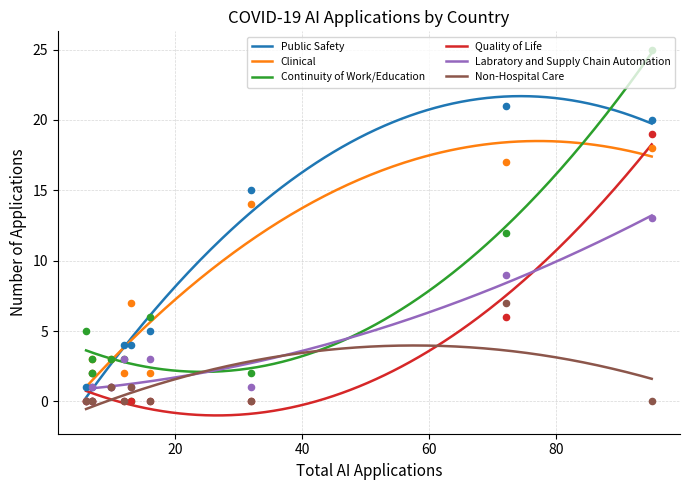

True or false: Non-Hospital Care and Public Safety intersect in this chart.

False